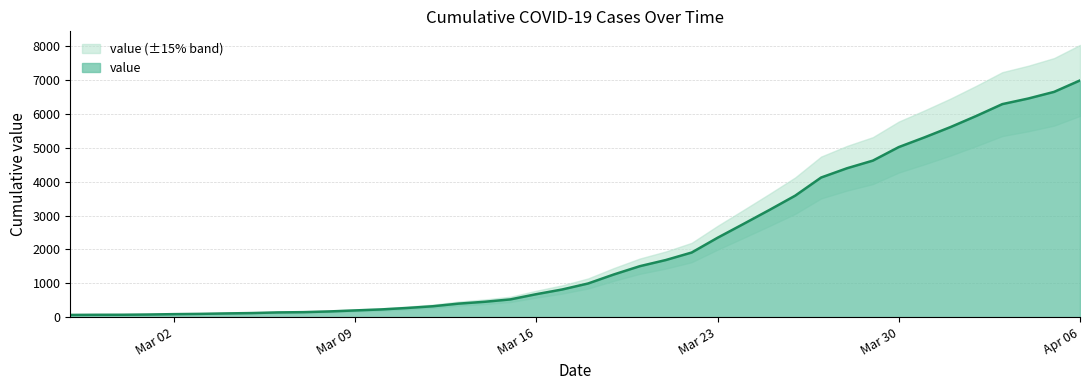

What is the difference between the maximum and second lowest values?

6927